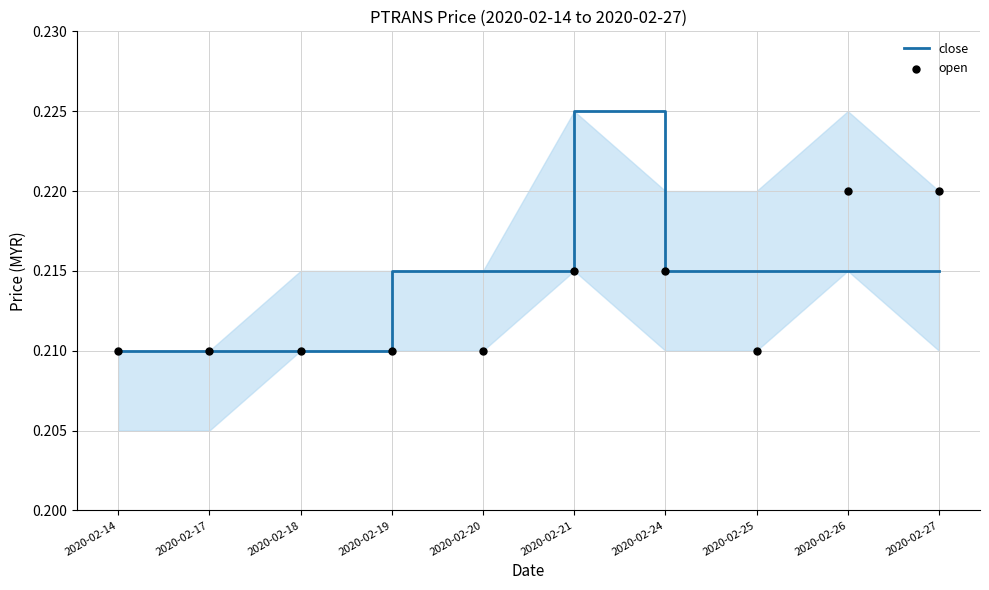

Which series reaches the maximum Y coordinate?

close